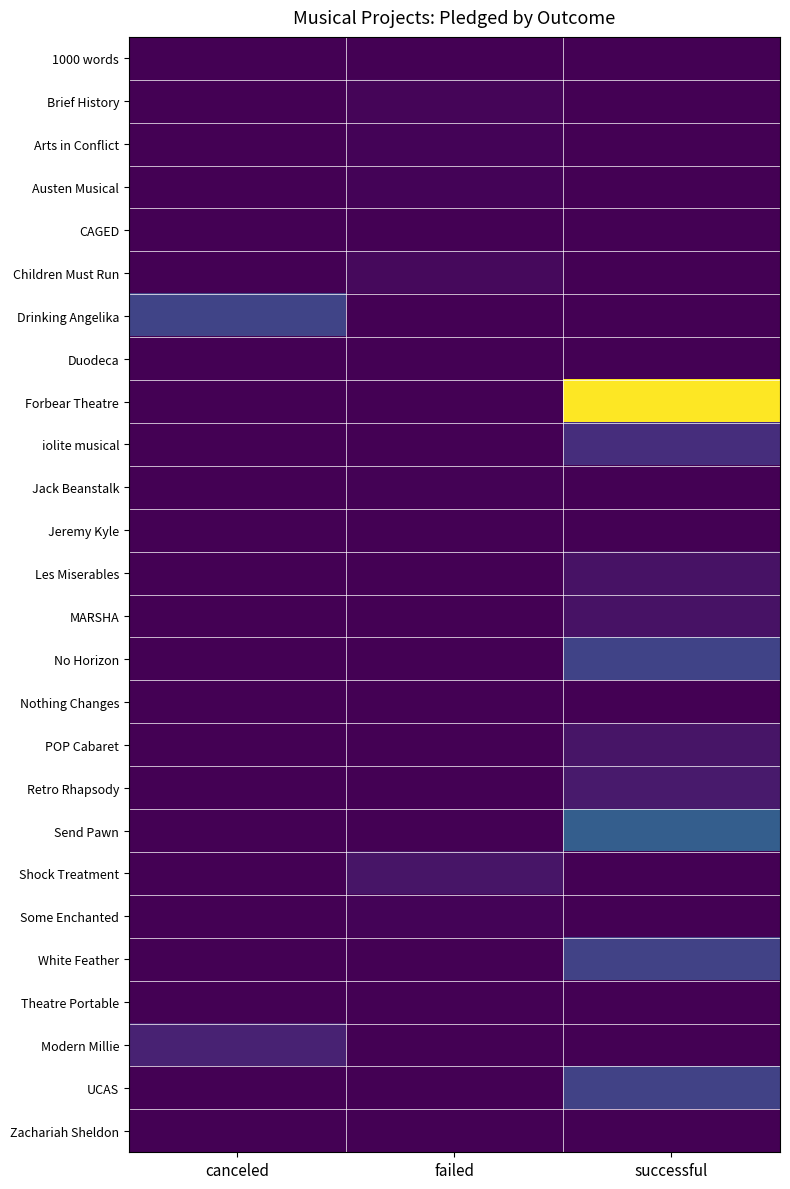

What is the greatest value displayed?

10092